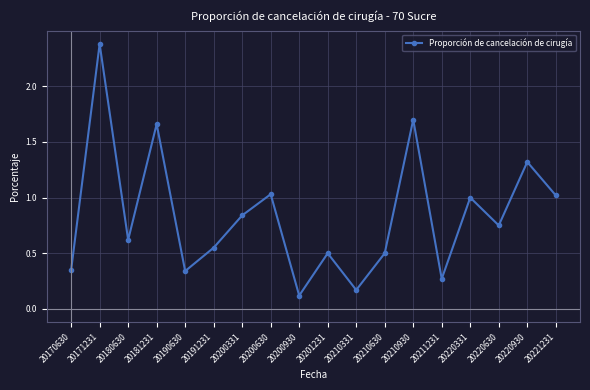

How many points are lower than both their immediate neighbors (excluding endpoints)?

6